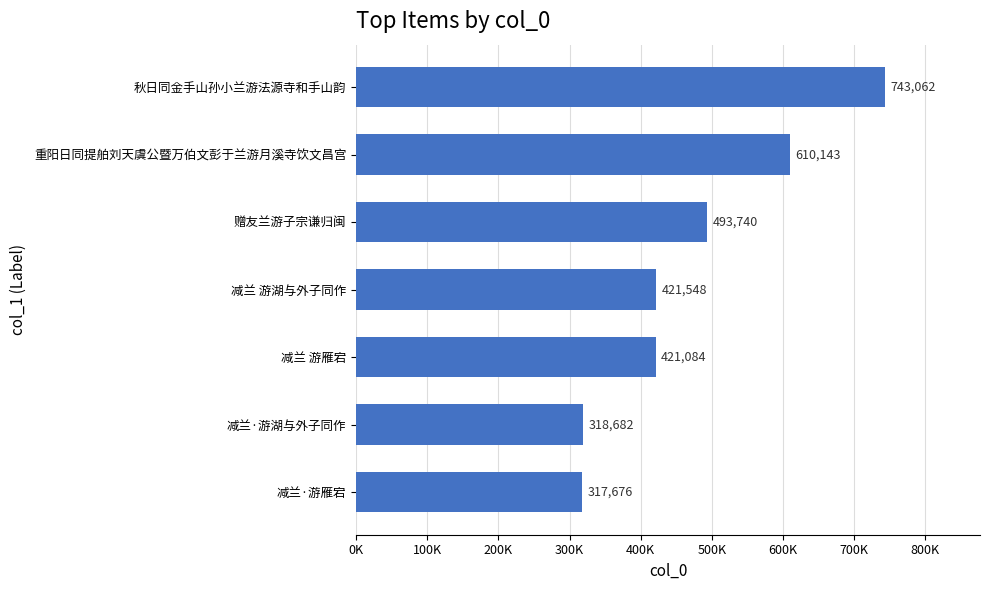

Does the chart contain any negative values?

No